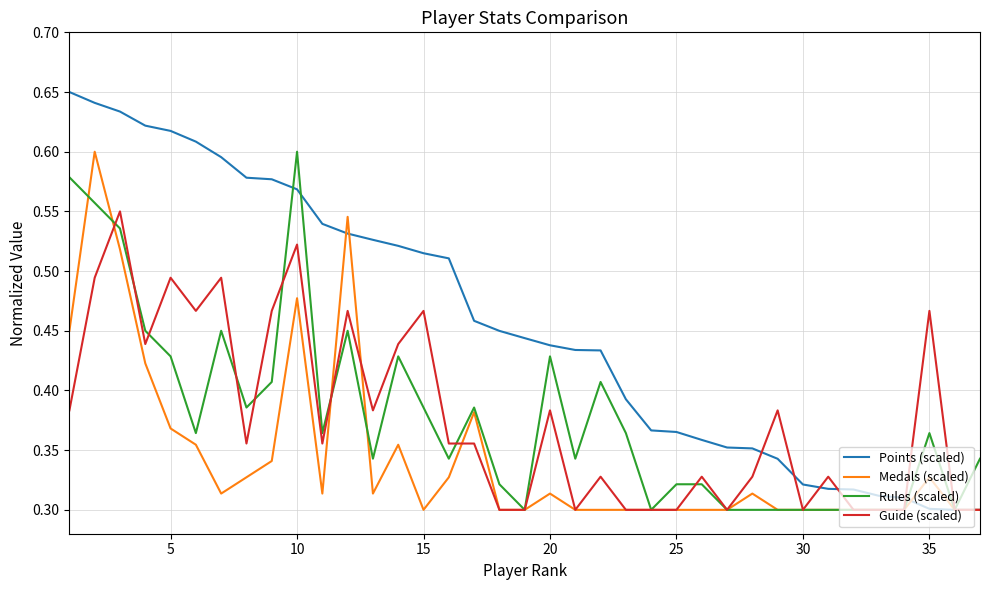

What are all the series names shown in the legend?

Points (scaled), Medals (scaled), Rules (scaled), Guide (scaled)